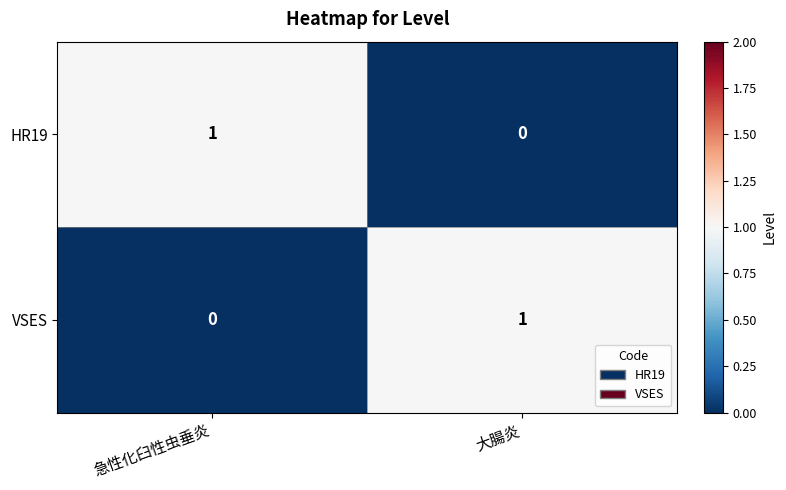

At 急性化臼性虫垂炎, list the series in order from largest to smallest.

HR19, VSES